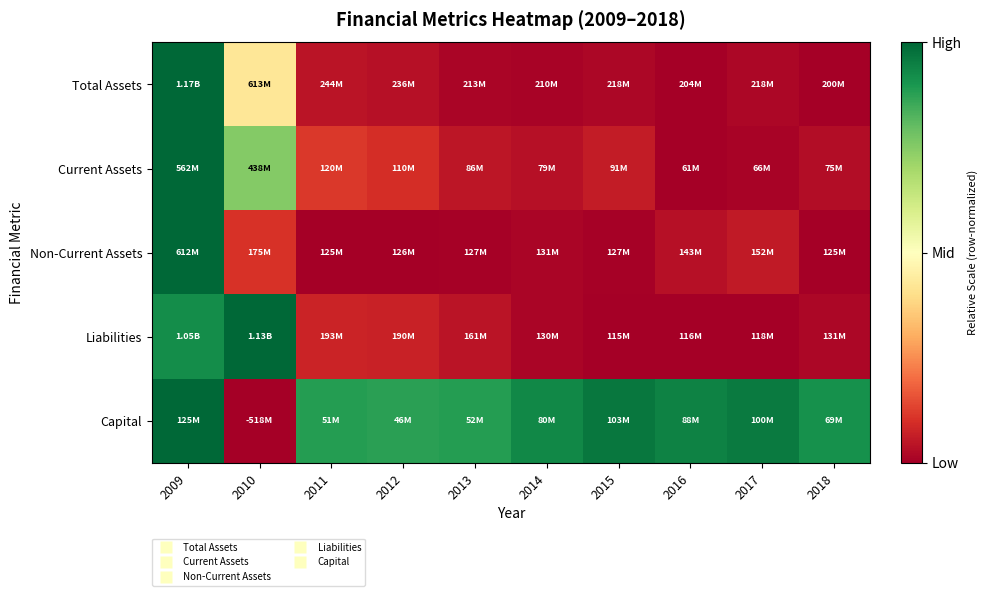

Which label corresponds to the smallest value in the chart?

2018